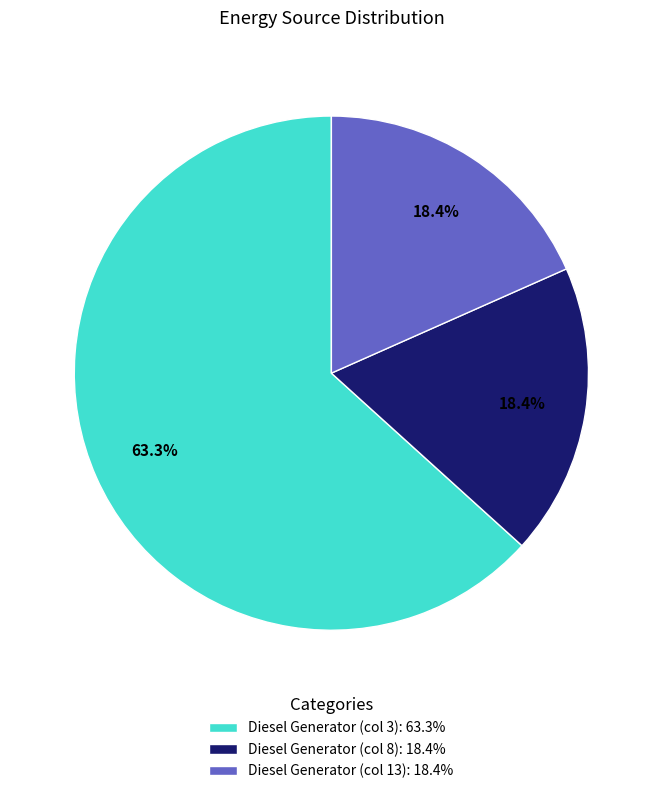

What is the majority slice?

Diesel Generator (col 3): 63.3%